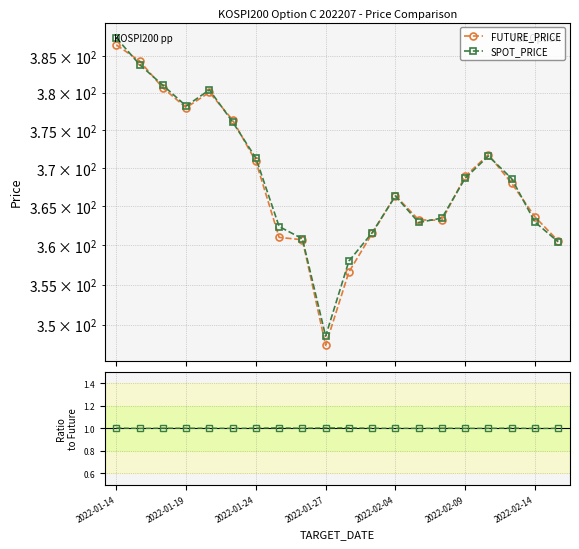

What is the sum of the SPOT_PRICE values at 7 and 8?

723.2